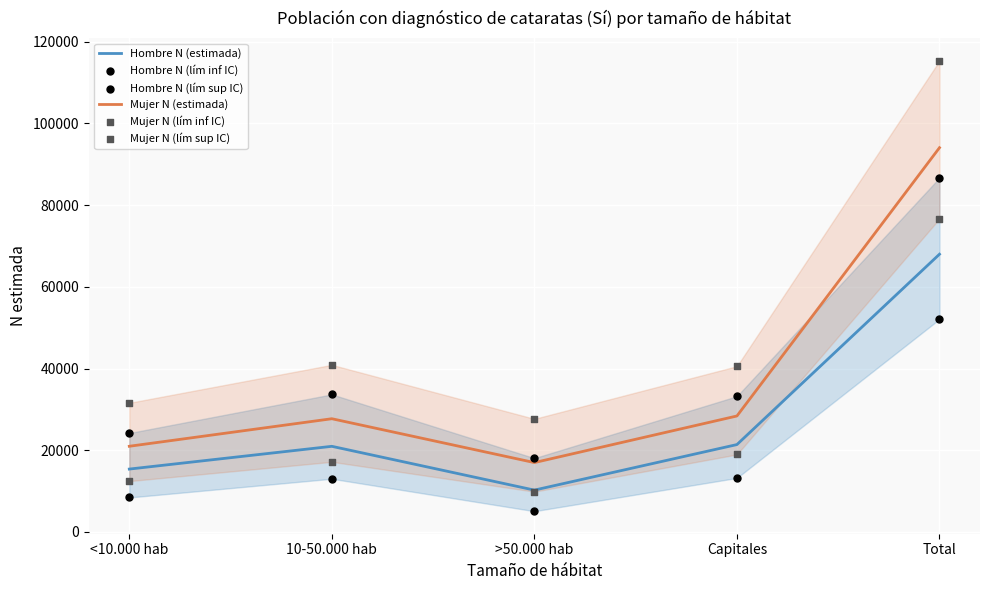

Is the value of Mujer N (lím sup IC) at >50.000 hab greater than the value of Mujer N (estimada) at 10-50.000 hab?

No